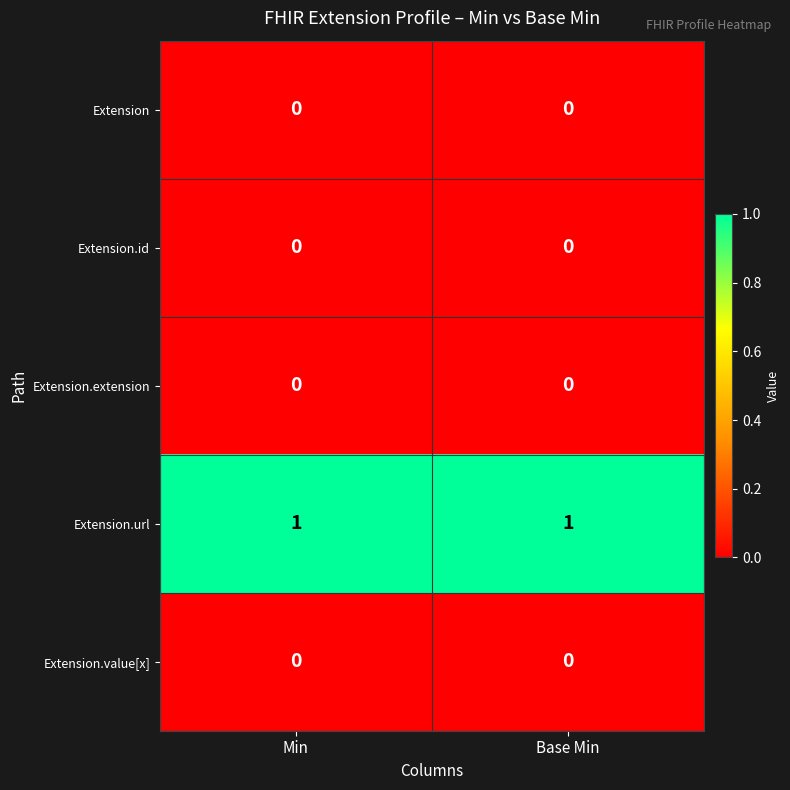

The Extension.url series shows 1 at Min. True or false?

True